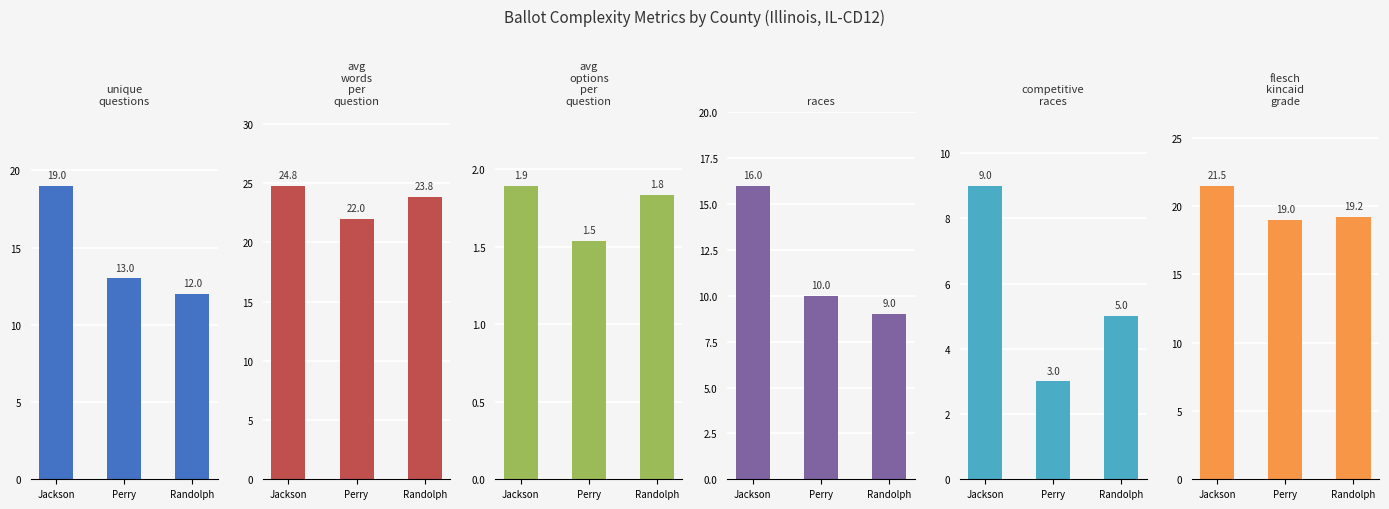

Reading left to right, extract all data points from this chart.

unique_questions: 19.0	13.0	12.0
avg_words_per_question: 24.8	22.0	23.8
avg_options_per_question: 1.9	1.5	1.8
races: 16.0	10.0	9.0
competitive_races: 9.0	3.0	5.0
flesch_kincaid_grade: 21.5	19.0	19.2